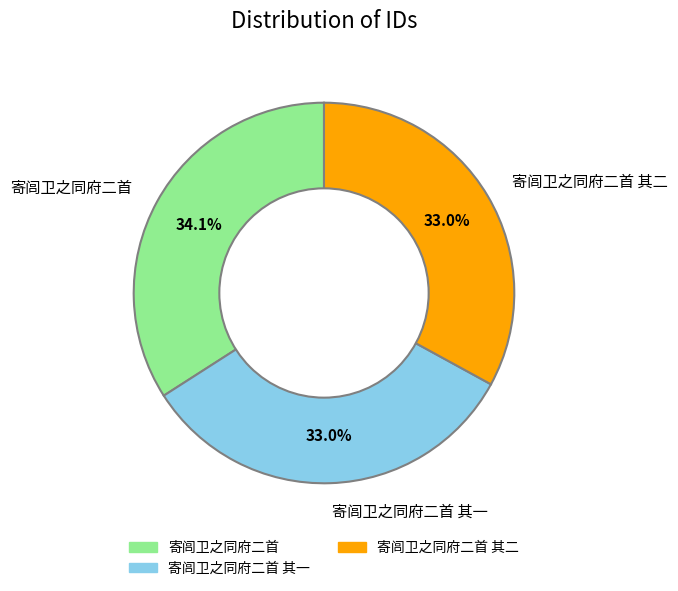

Which category has the biggest portion of the pie?

寄闾卫之同府二首